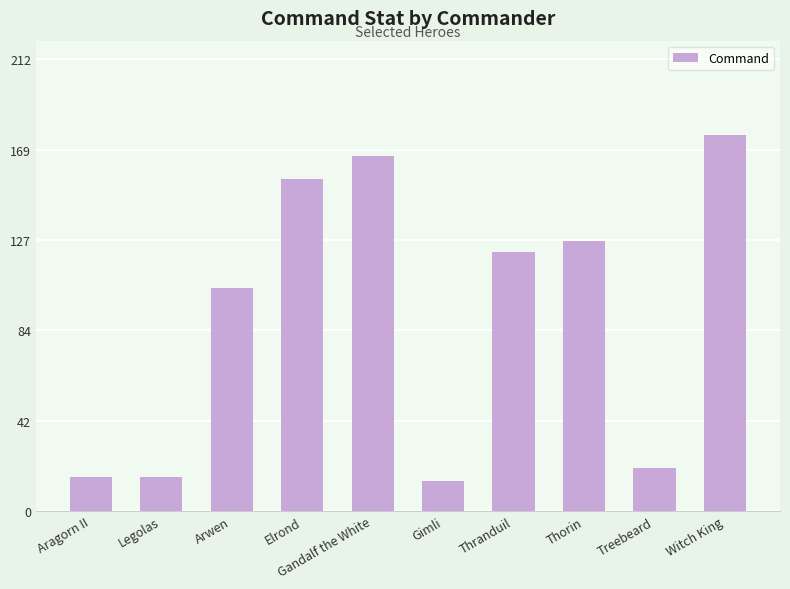

Reading left to right, what are all the values shown in this chart?

Aragorn II=16	Legolas=16	Arwen=105	Elrond=156	Gandalf the White=167	Gimli=14	Thranduil=122	Thorin=127	Treebeard=20	Witch King=177